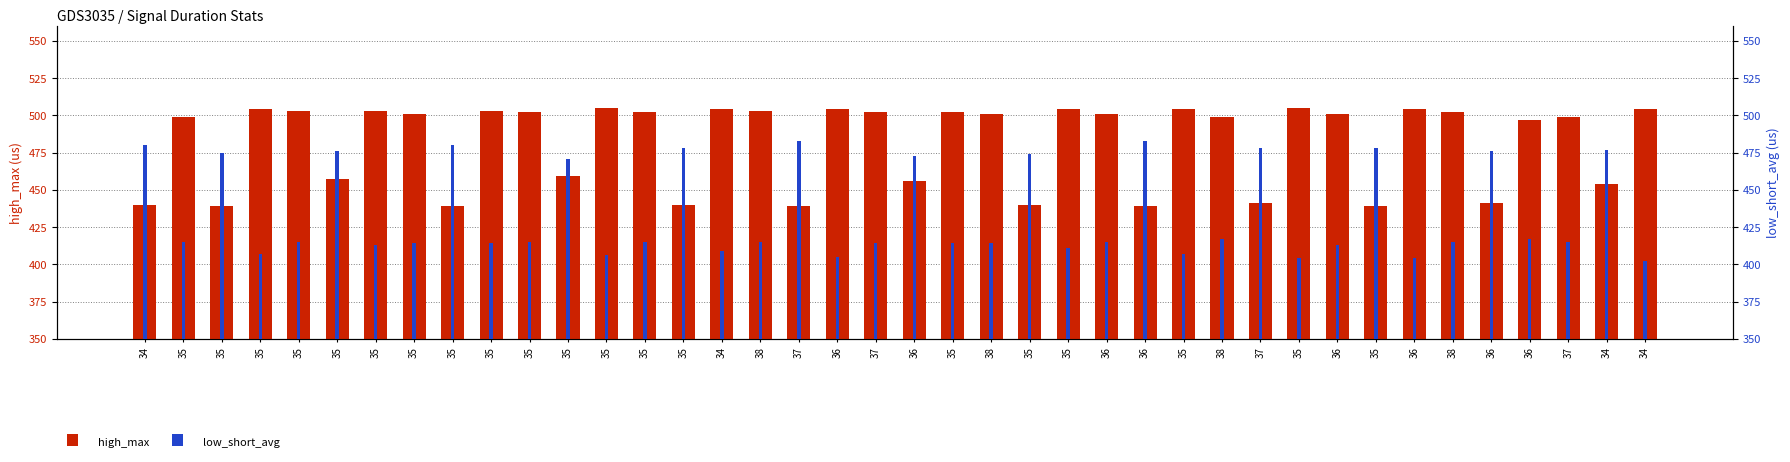

Reading left to right, list all the values displayed in this chart.

high_max: 34=440	35=499	35=439	35=504	35=503	35=457	35=503	35=501	35=439	35=503	35=502	35=459	35=505	35=502	35=440	34=504	38=503	37=439	36=504	37=502	36=456	35=502	38=501	35=440	35=504	36=501	36=439	35=504	38=499	37=441	35=505	36=501	35=439	36=504	38=502	36=441	36=497	37=499	34=454	34=504
low_short_avg: 34=480	35=415	35=475	35=407	35=415	35=476	35=413	35=414	35=480	35=414	35=415	35=471	35=406	35=415	35=478	34=409	38=415	37=483	36=405	37=414	36=473	35=414	38=414	35=474	35=411	36=415	36=483	35=407	38=417	37=478	35=404	36=413	35=478	36=404	38=415	36=476	36=417	37=415	34=477	34=402